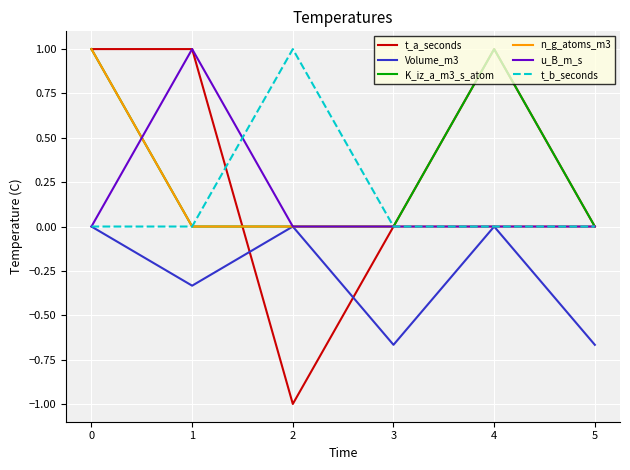

What is the difference between the maximum and minimum values in the u_B_m_s series?

1.0